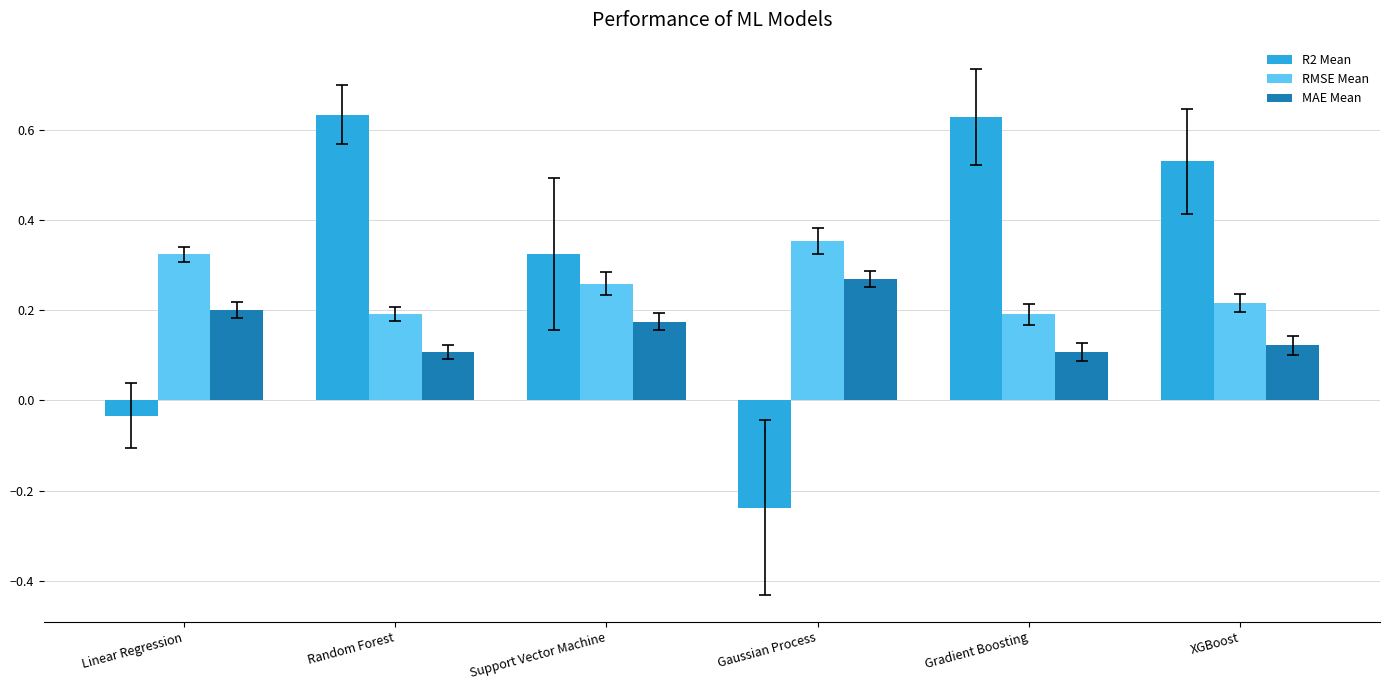

Where is R2 Mean nearest to the value 0?

Linear Regression